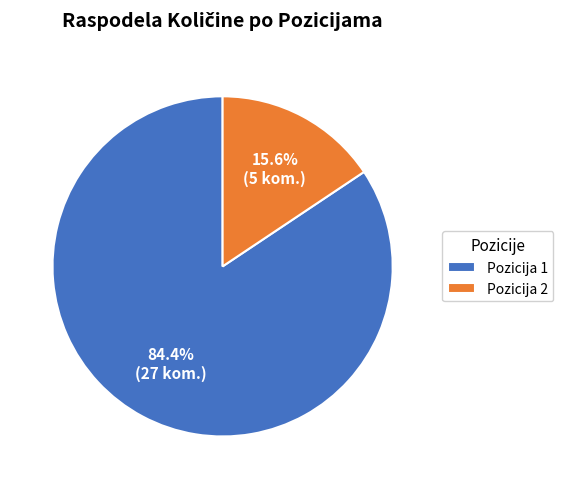

Combined, do Pozicija 1 and Pozicija 2 account for over 50%?

Yes